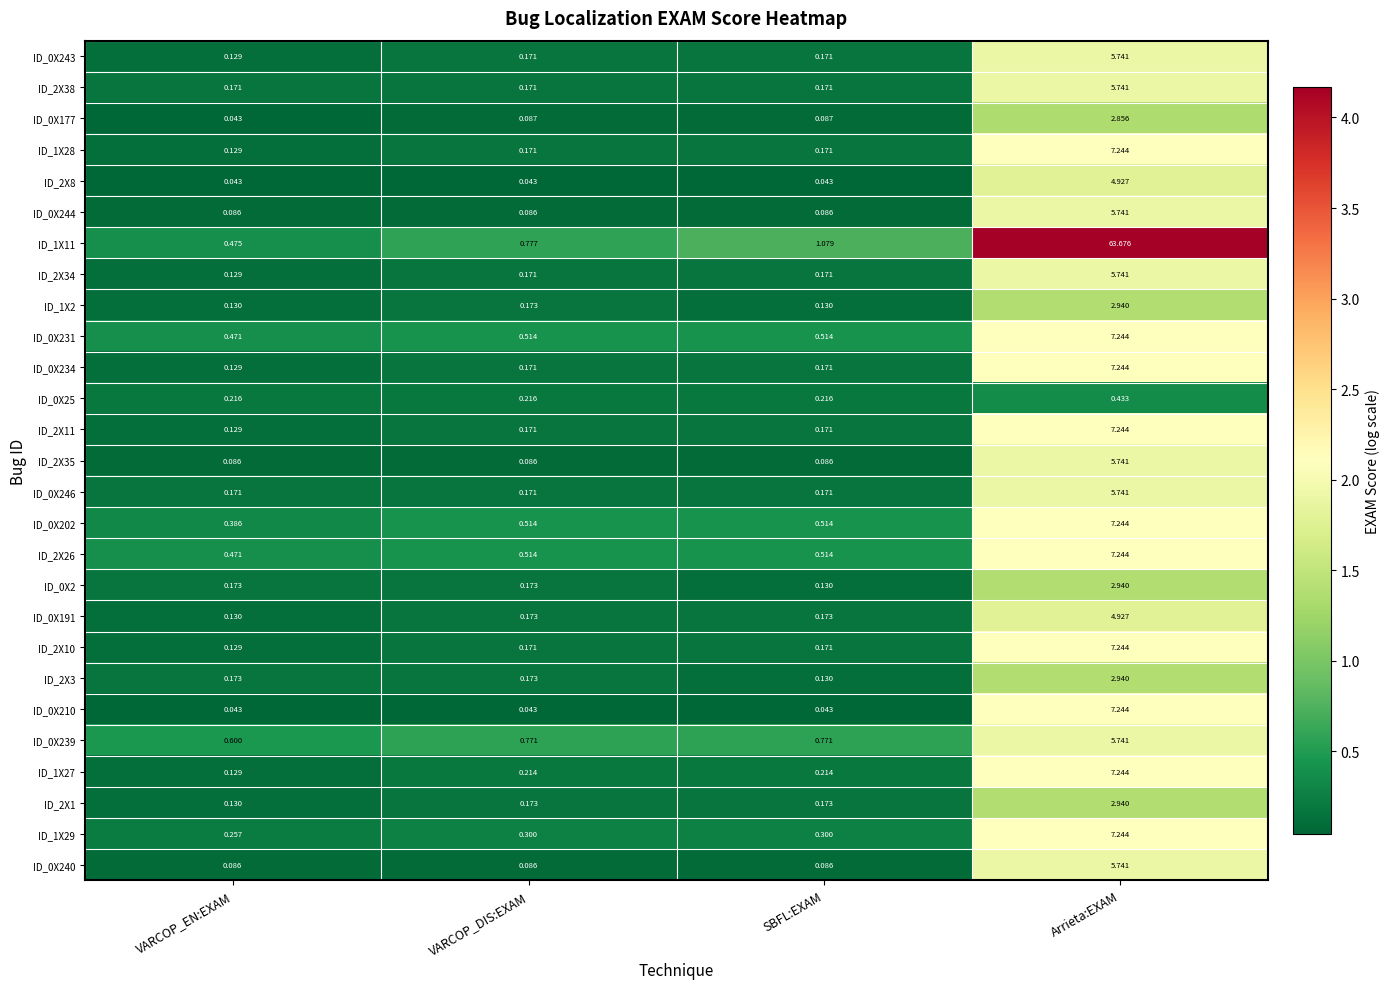

Is the value of ID_0X243 at VARCOP_EN:EXAM greater than the value of ID_1X27 at Arrieta:EXAM?

No